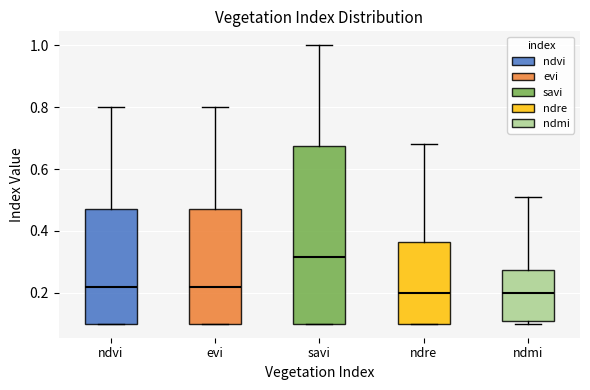

Reading left to right, transcribe this box plot: for each box, give where its median line is, the range the box spans, and where its two whiskers end, as read against the y-axis. The values are not printed on the chart, so give them approximately, as read against the axis.

ndvi: median 0.22, box 0.10 to 0.48, whiskers 0.10 to 0.80
evi: median 0.22, box 0.10 to 0.48, whiskers 0.10 to 0.80
savi: median 0.32, box 0.10 to 0.68, whiskers 0.10 to 1.00
ndre: median 0.20, box 0.10 to 0.36, whiskers 0.10 to 0.68
ndmi: median 0.20, box 0.10 to 0.28, whiskers 0.10 (just below the box's lower edge) to 0.52